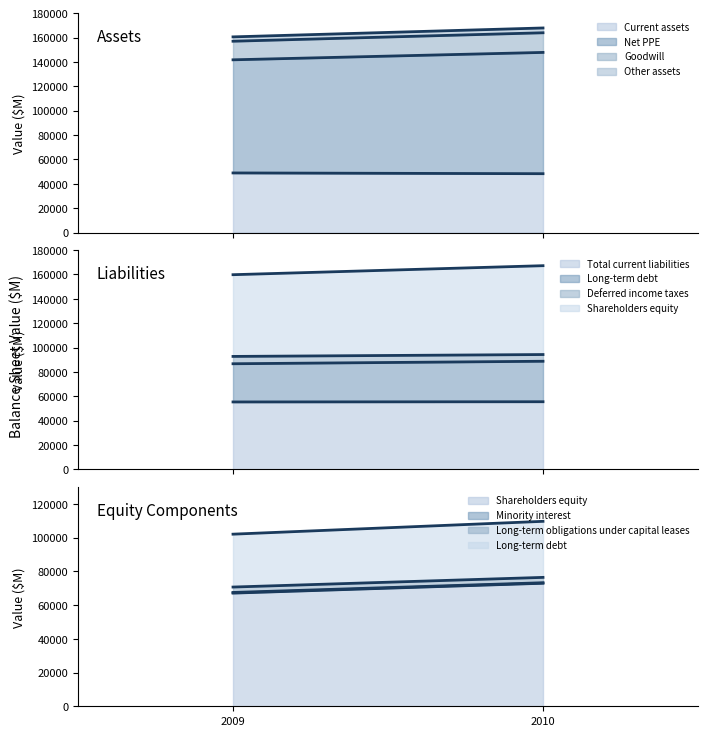

Reading left to right, extract all data points from this chart.

Current assets: 0=48949	1=48331
Net PPE: 0=92856	1=99544
Goodwill: 0=15260	1=16126
Other assets: 0=3567	1=3942